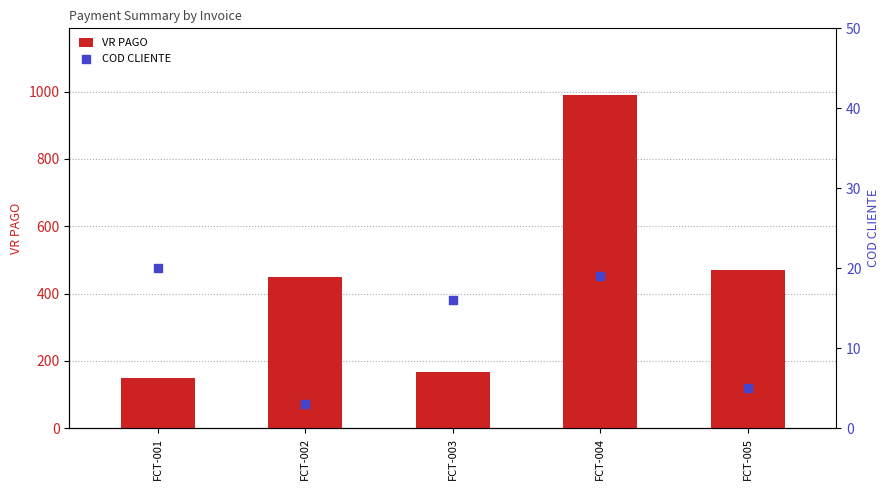

What are all the series names shown in the legend?

VR PAGO, COD CLIENTE